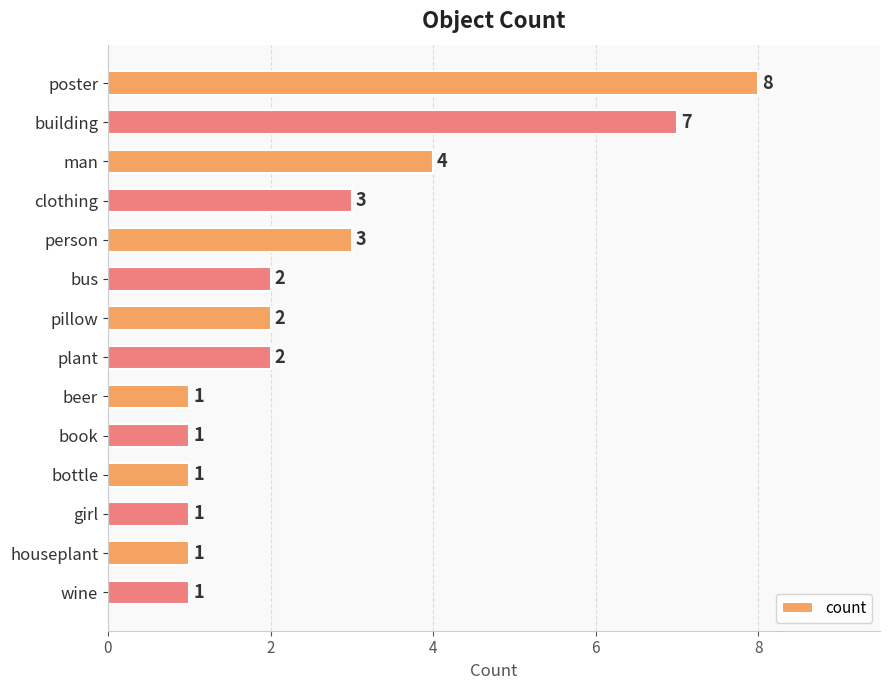

Does the chart contain any negative values?

No